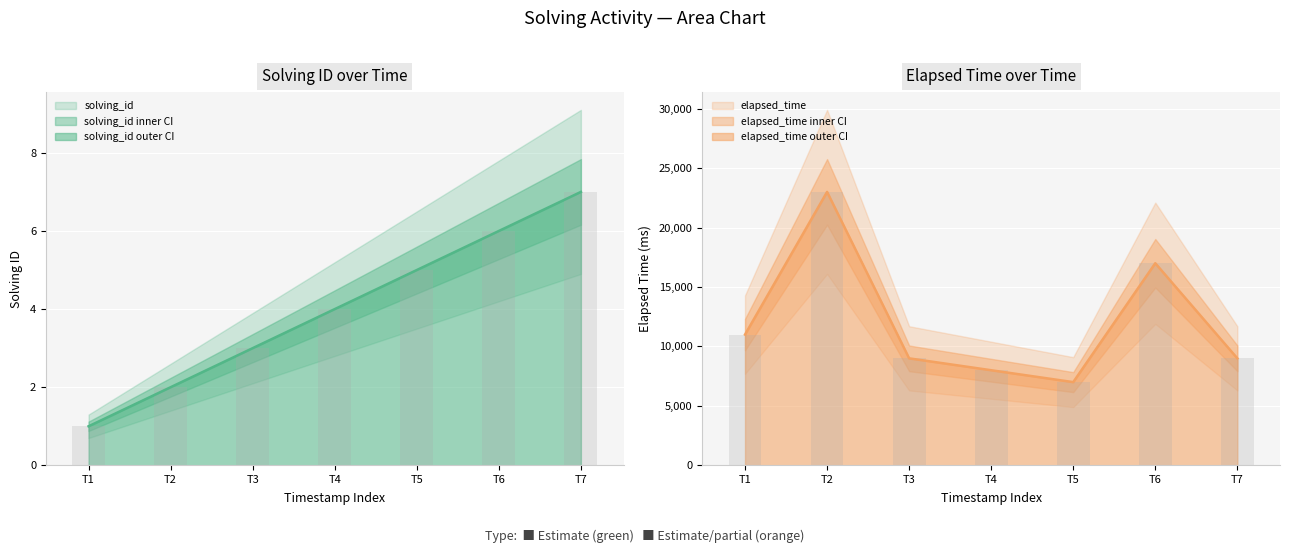

Which label corresponds to the smallest value in the chart?

T1